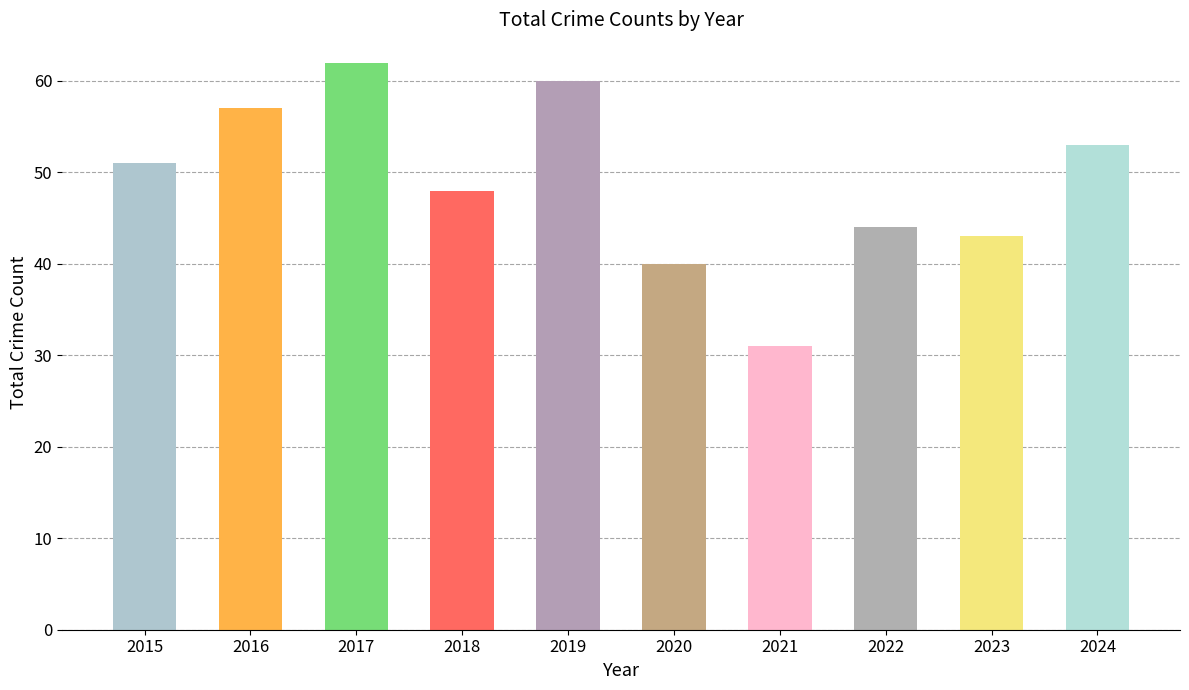

The chart shows a value of 60 at 2019. True or false?

True